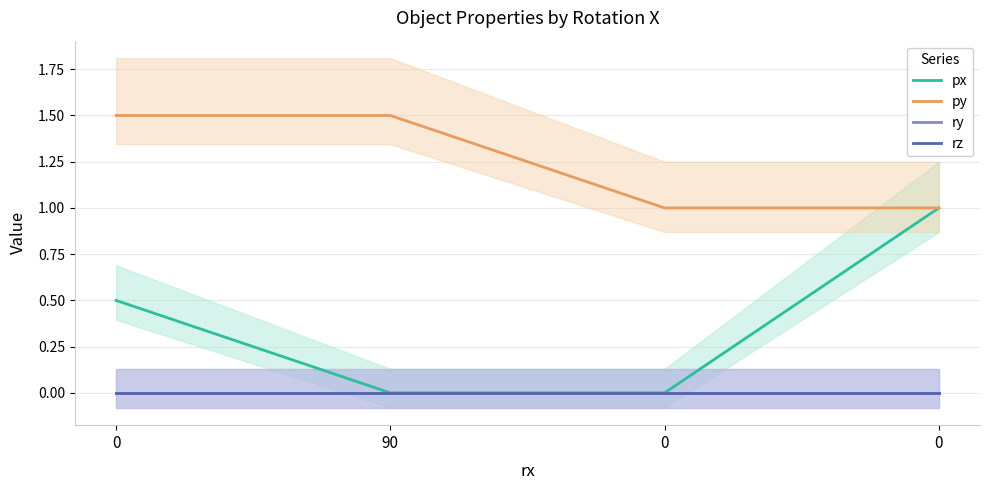

True or false: py and ry cross at least once.

False